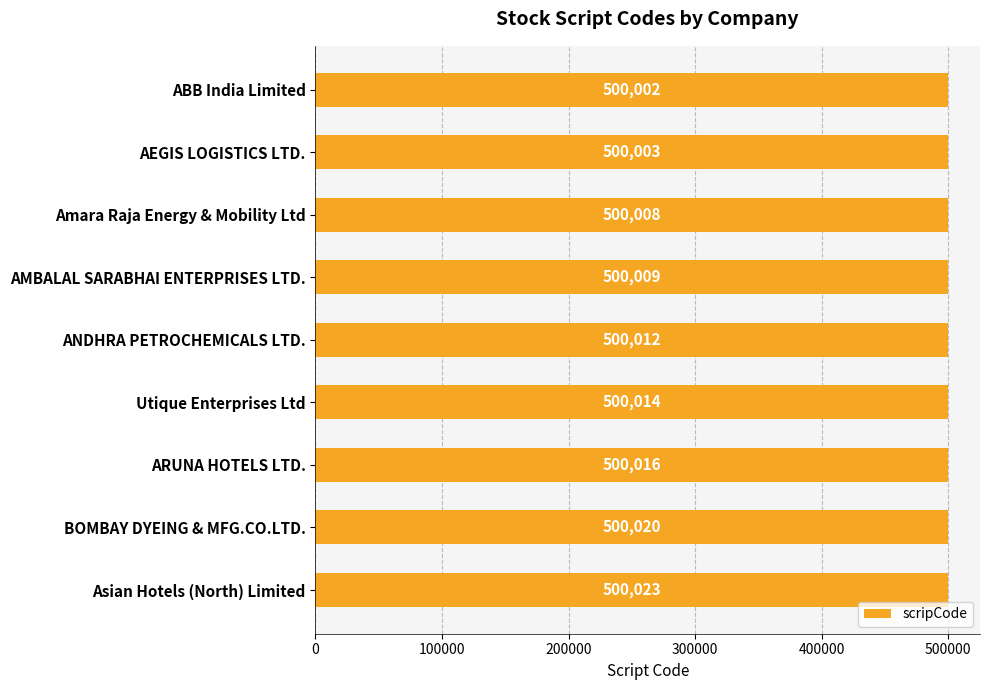

What is the sum of all values?

4500107